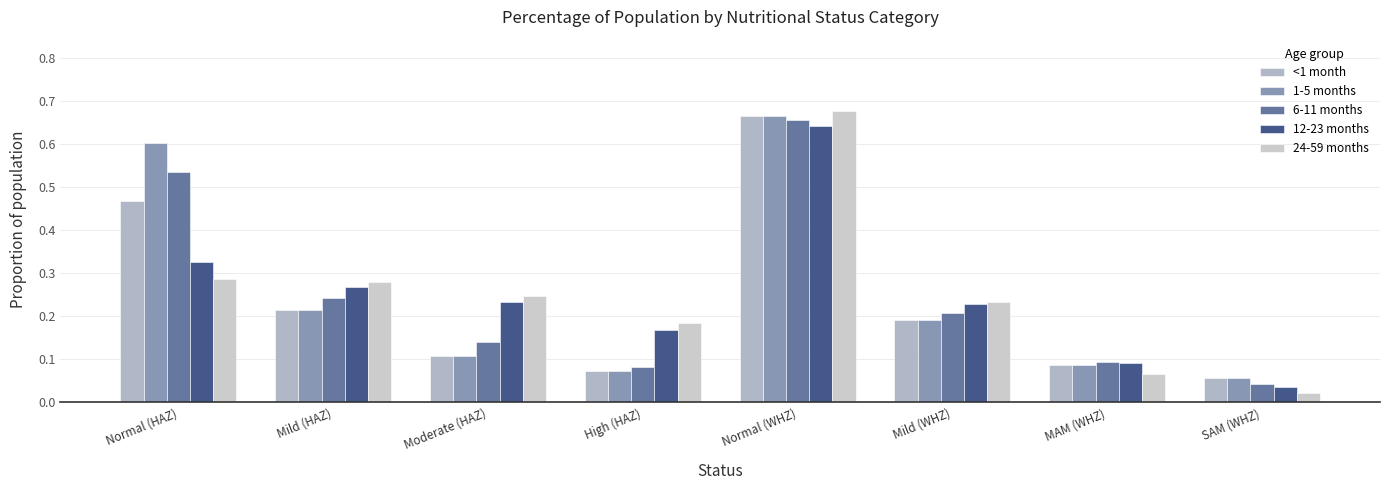

Is it true that 24-59 months equals 0.0 at SAM (WHZ)?

False